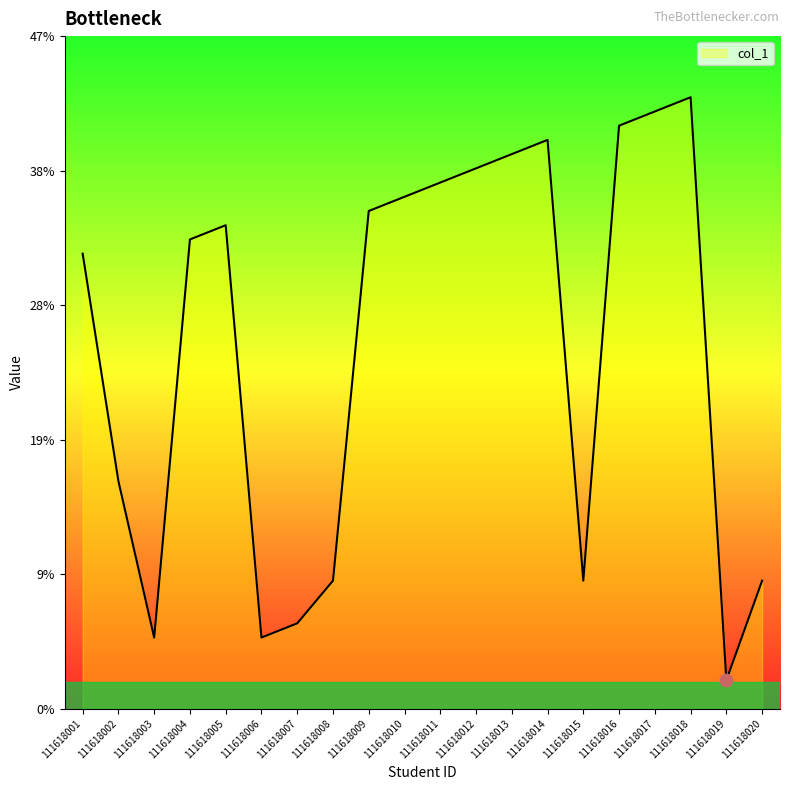

Approximately how many times larger is the value at 111618004 compared to 111618018?

0.8